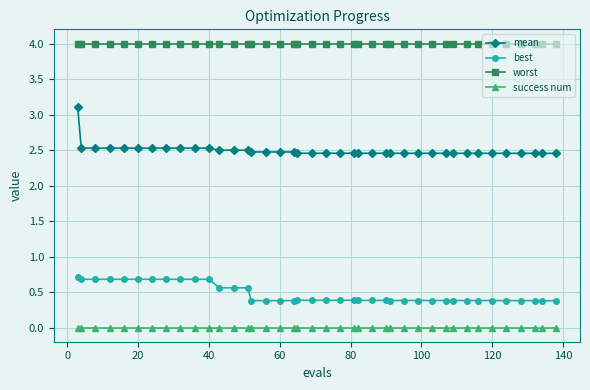

What is the minimum value for worst?

4.0